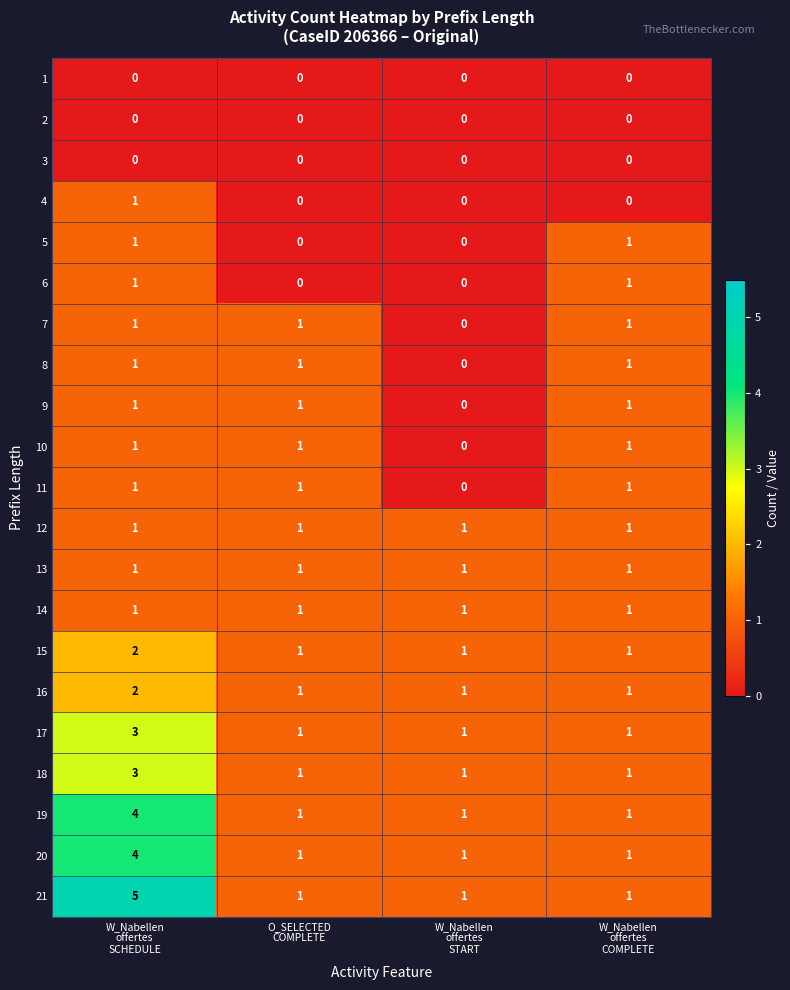

Count the 4 values in the range 0 to 1.

4